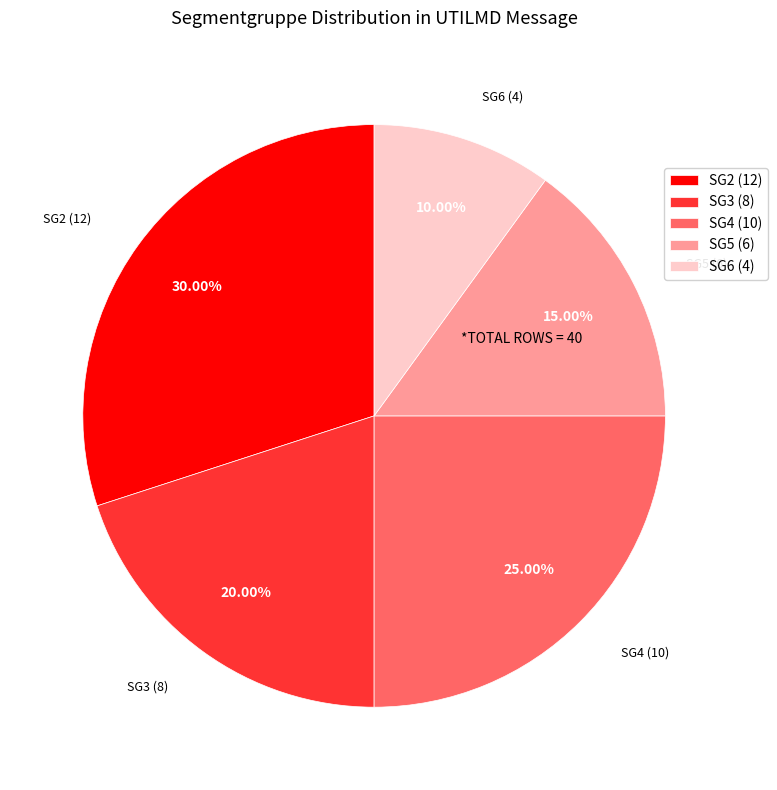

Does any single category account for the majority?

No